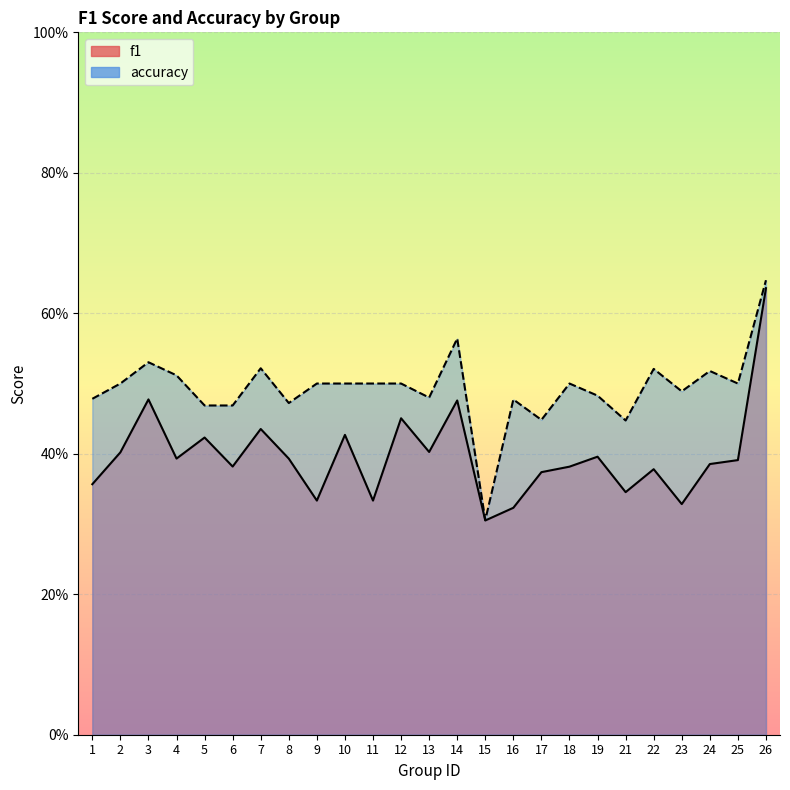

Reading right to left, what are all the values shown in this chart?

f1: 26=0.6	25=0.4	24=0.4	23=0.3	22=0.4	21=0.3	19=0.4	18=0.4	17=0.4	16=0.3	15=0.3	14=0.5	13=0.4	12=0.5	11=0.3	10=0.4	9=0.3	8=0.4	7=0.4	6=0.4	5=0.4	4=0.4	3=0.5	2=0.4	1=0.4
accuracy: 26=0.6	25=0.5	24=0.5	23=0.5	22=0.5	21=0.4	19=0.5	18=0.5	17=0.4	16=0.5	15=0.3	14=0.6	13=0.5	12=0.5	11=0.5	10=0.5	9=0.5	8=0.5	7=0.5	6=0.5	5=0.5	4=0.5	3=0.5	2=0.5	1=0.5